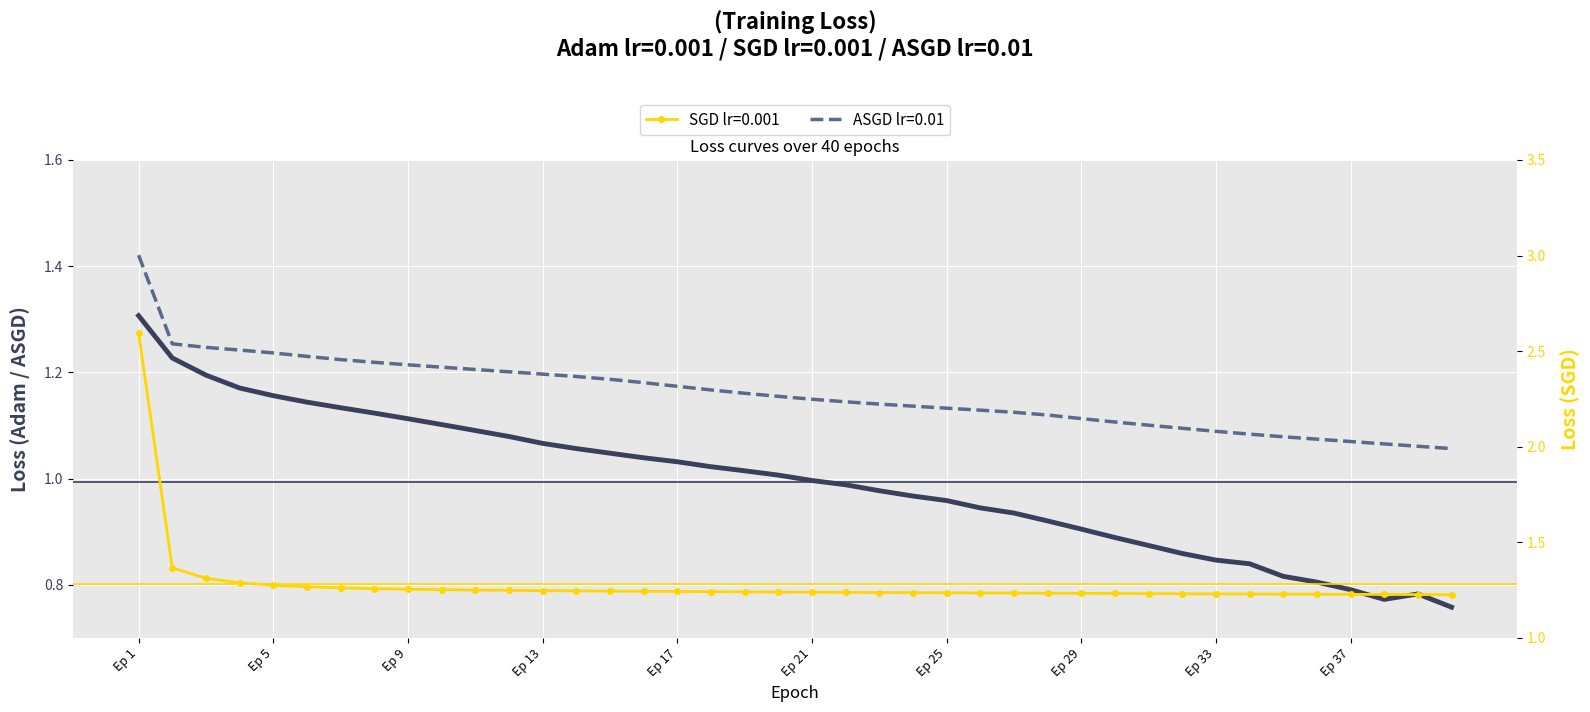

Which series has the largest range (max minus min)?

SGD lr=0.001